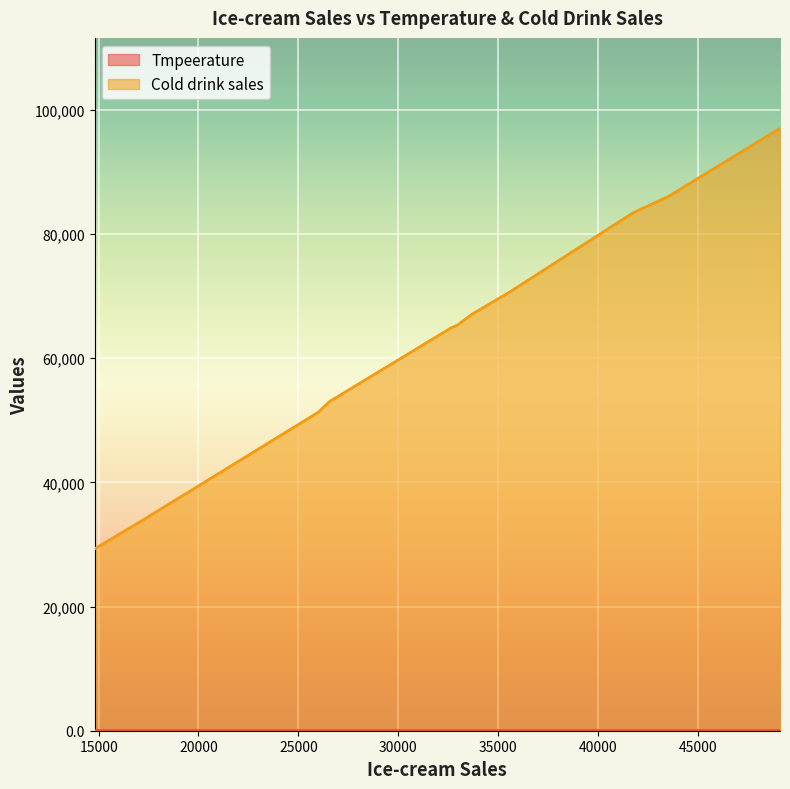

List the labels in order of Tmpeerature value, smallest first.

2, 0, 3, 1, 11, 9, 4, 6, 5, 10, 8, 7